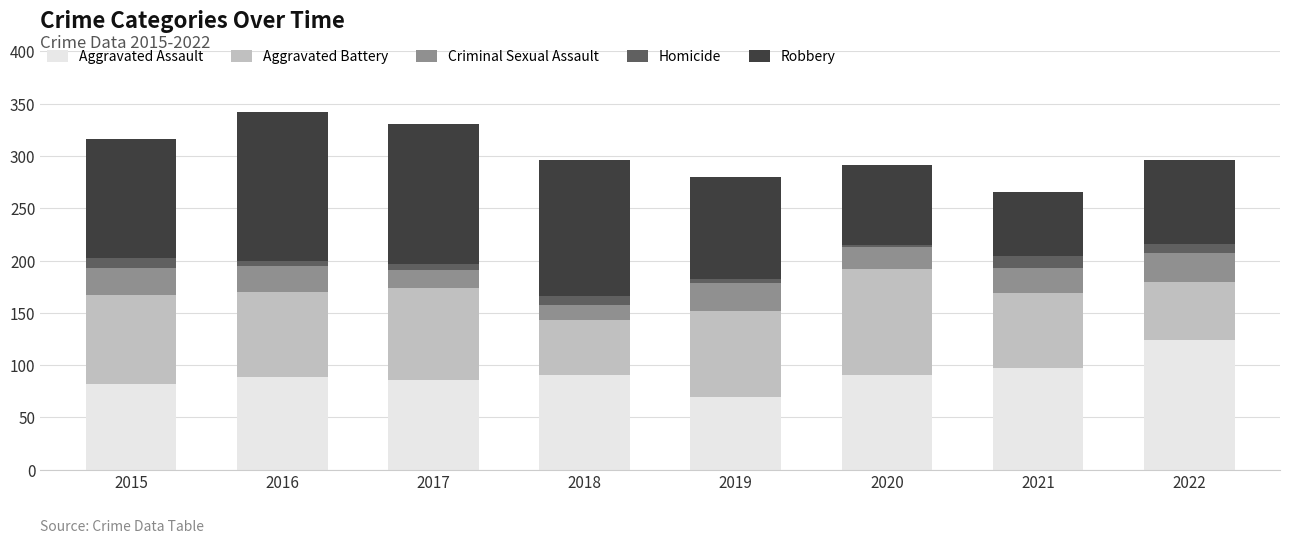

Which category has the highest value in the Aggravated Assault series?

2022